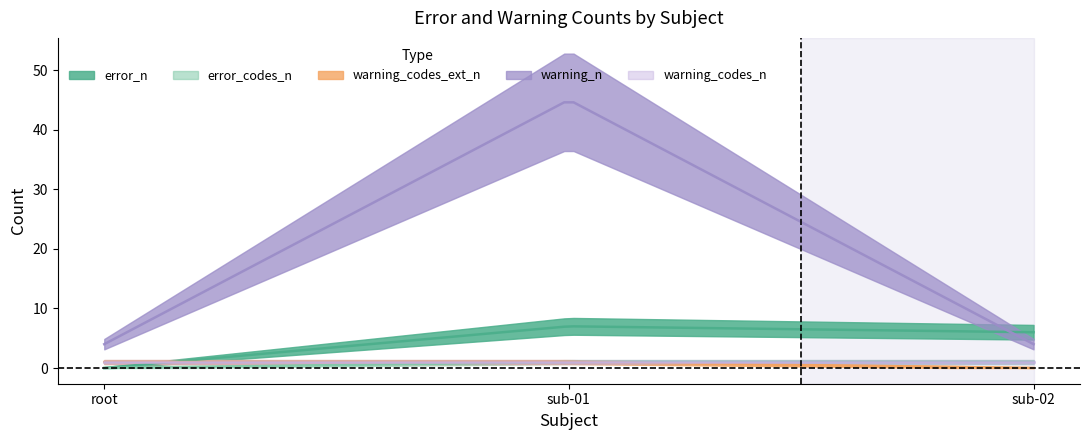

What is the value of the warning_codes_n point at the 2nd from the left?

1